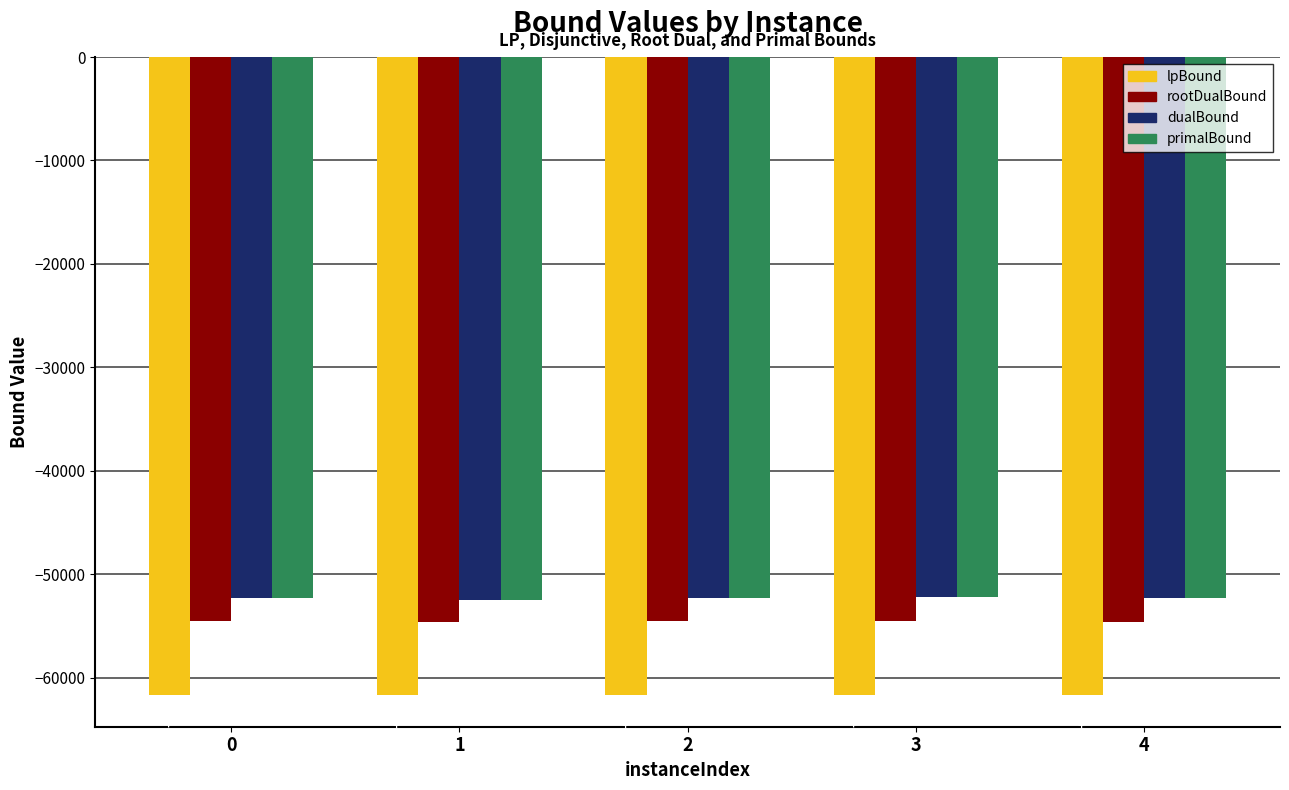

What is the average value of the lpBound series?

-61656.7